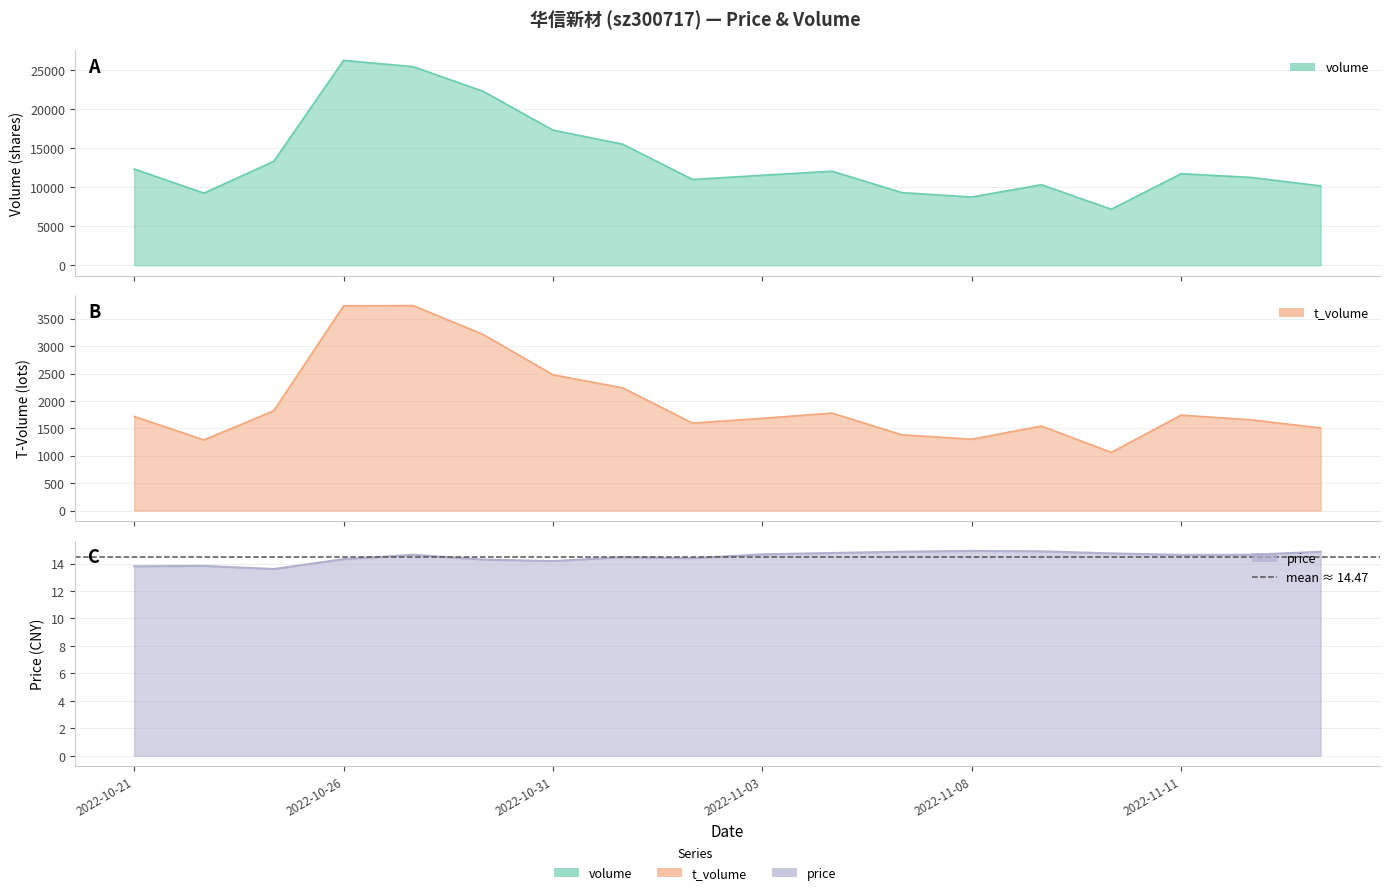

What is the difference between the maximum and minimum values in the price series?

1.3